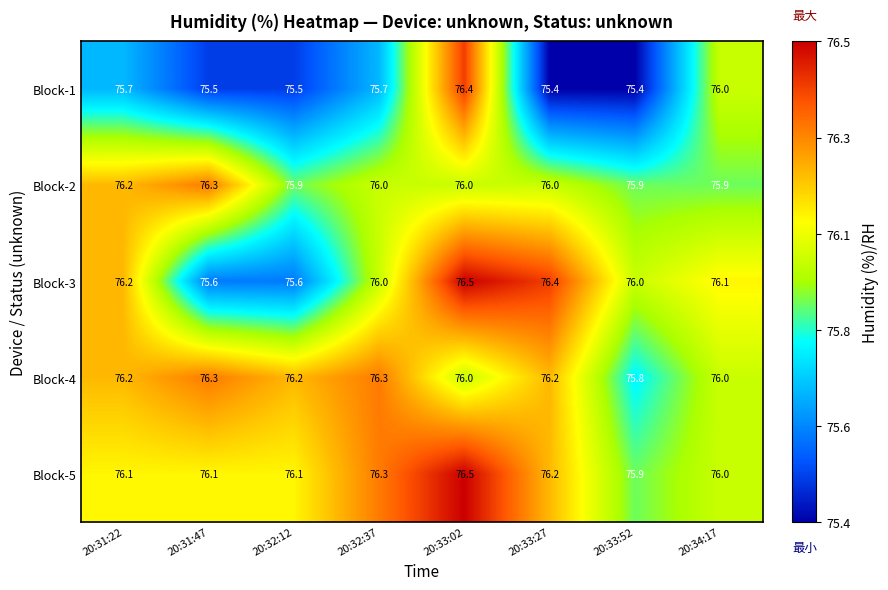

What is the spread (max minus min) of values at 20:33:52?

0.6